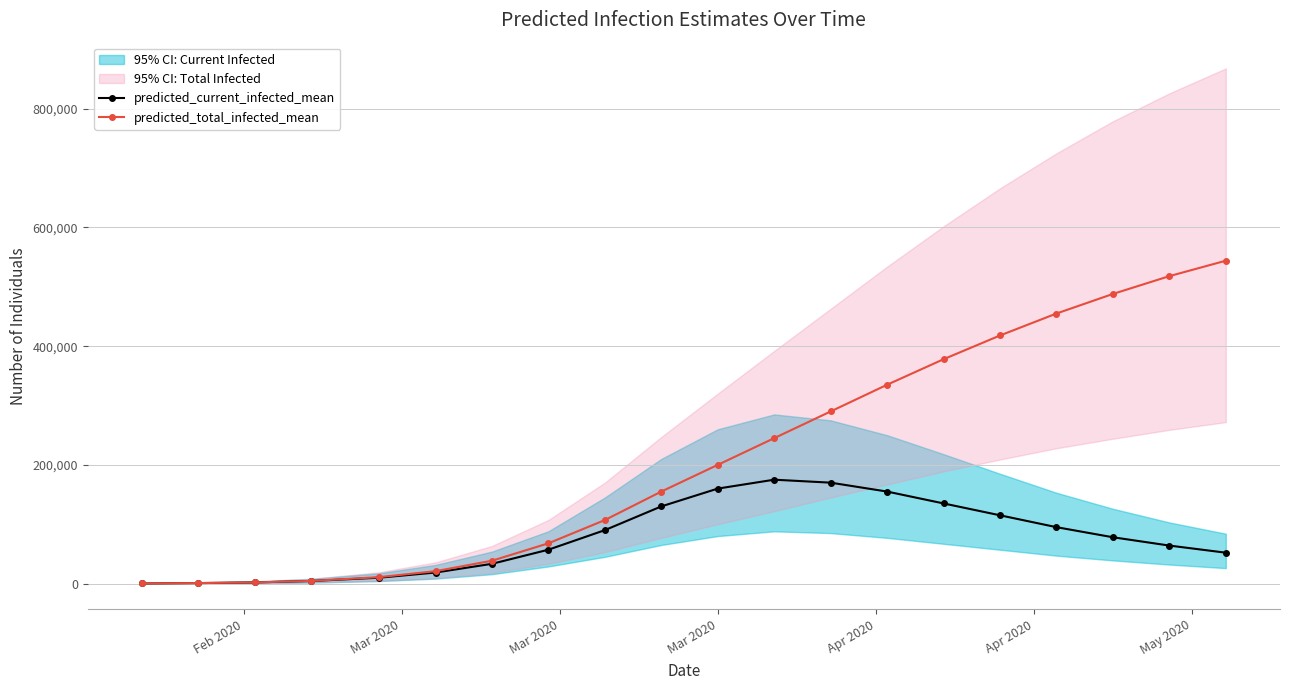

Rank the series by their average value, from lowest to highest.

predicted_current_infected_mean, predicted_total_infected_mean